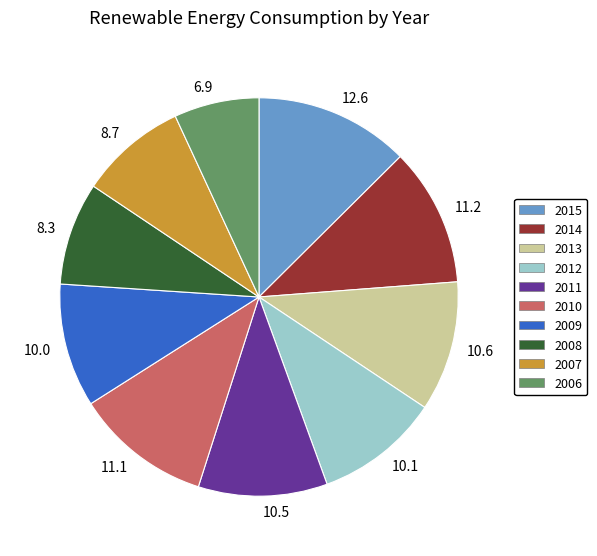

Does 10.6 represent more than half of the total?

No